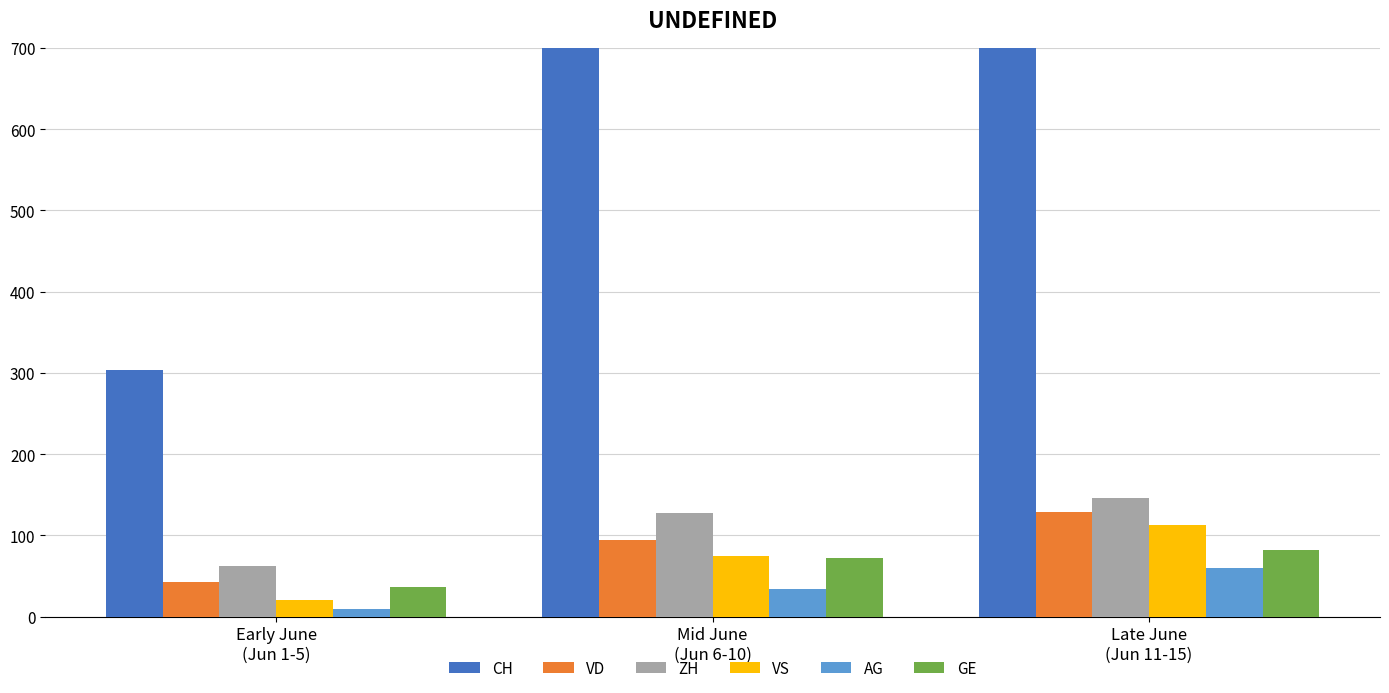

What are all the series names shown in the legend?

CH, VD, ZH, VS, AG, GE